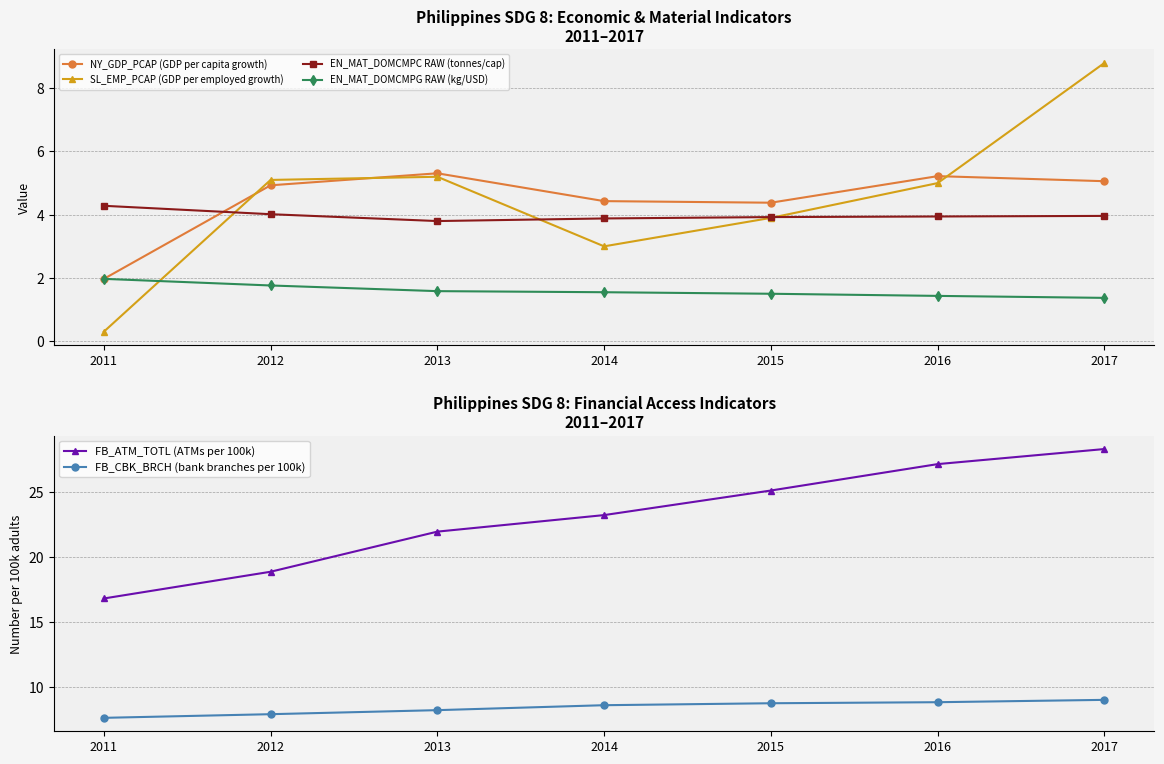

Does the chart have visible grid lines?

Yes